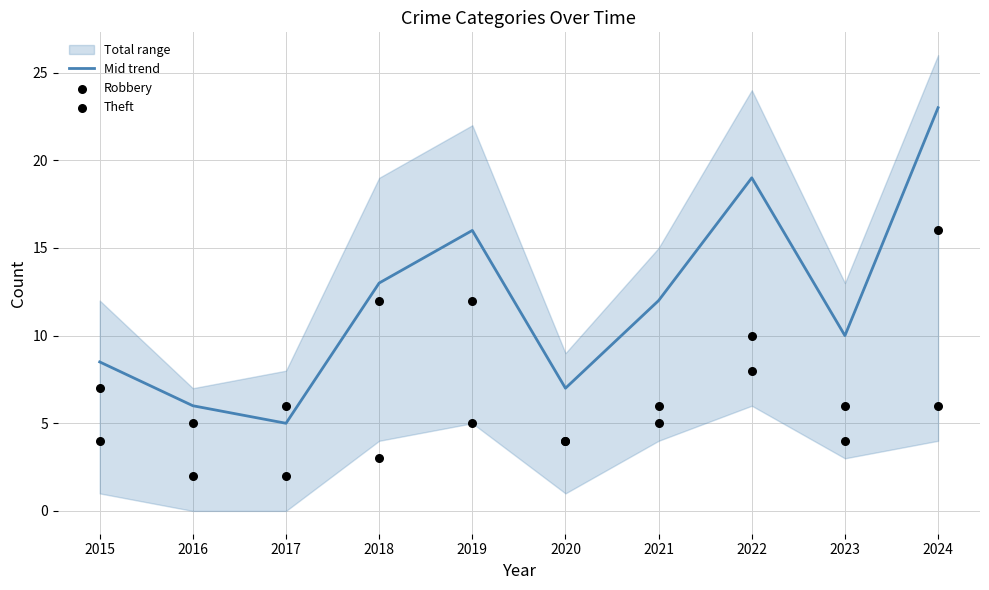

What is the total value across all series at 2017?

13.0